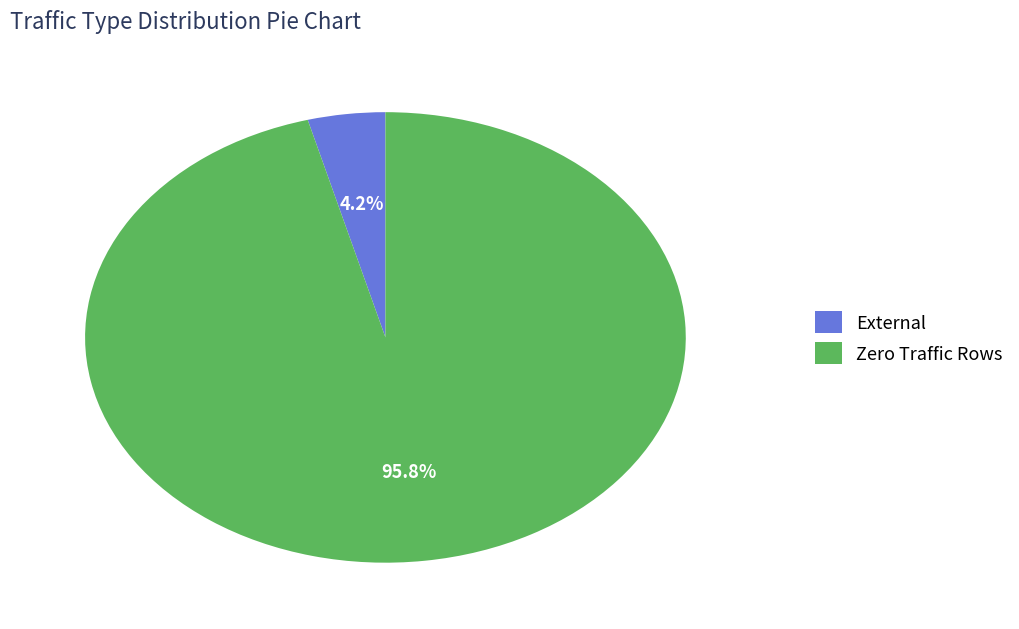

How many slices are in this pie chart?

2